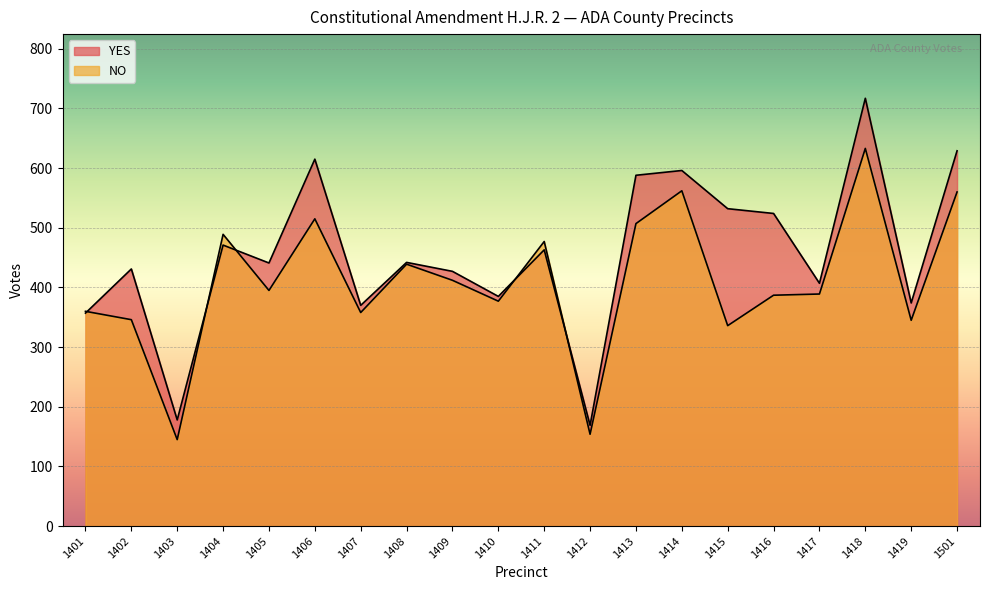

Which series has the largest range (max minus min)?

YES